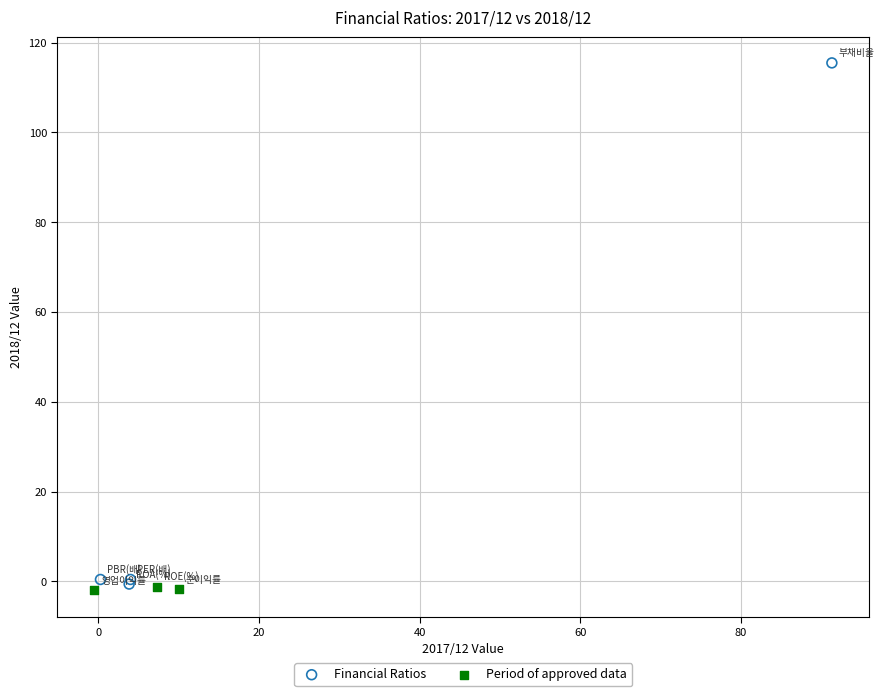

Which series has the largest Y range (max minus min)?

Financial Ratios